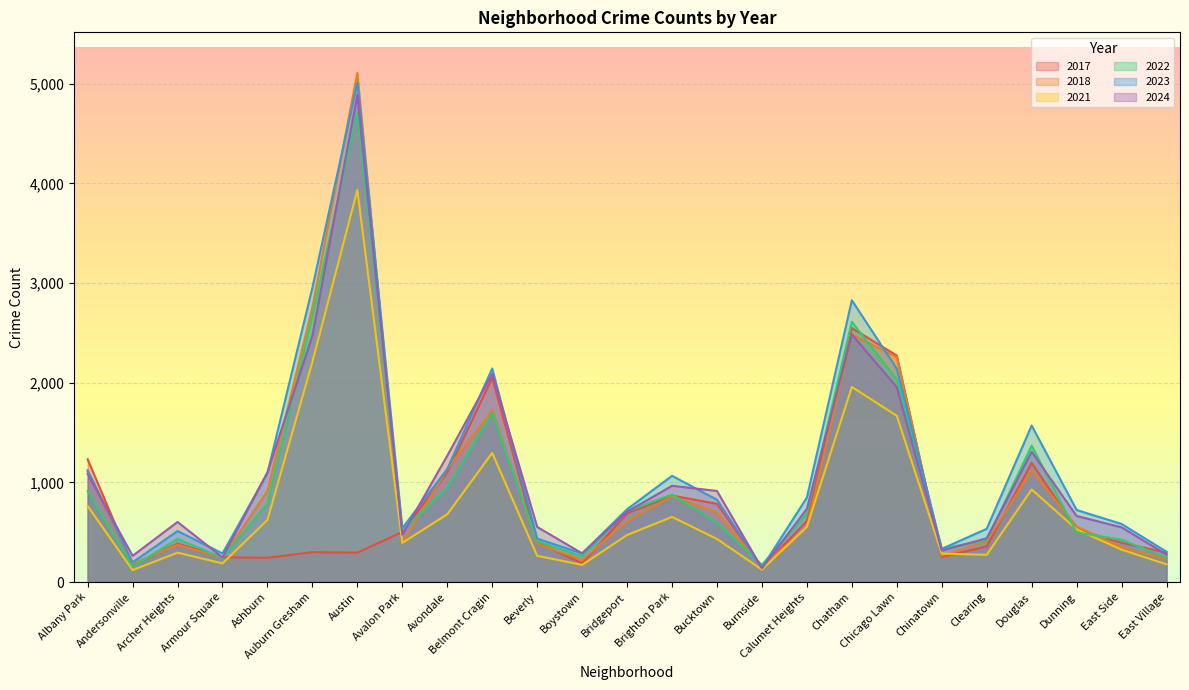

List the labels in order of 2021 value, largest first.

Austin, Auburn Gresham, Chatham, Chicago Lawn, Belmont Cragin, Douglas, Albany Park, Avondale, Brighton Park, Ashburn, Calumet Heights, Dunning, Bridgeport, Bucktown, Avalon Park, East Side, Archer Heights, Chinatown, Clearing, Beverly, Armour Square, East Village, Boystown, Burnside, Andersonville